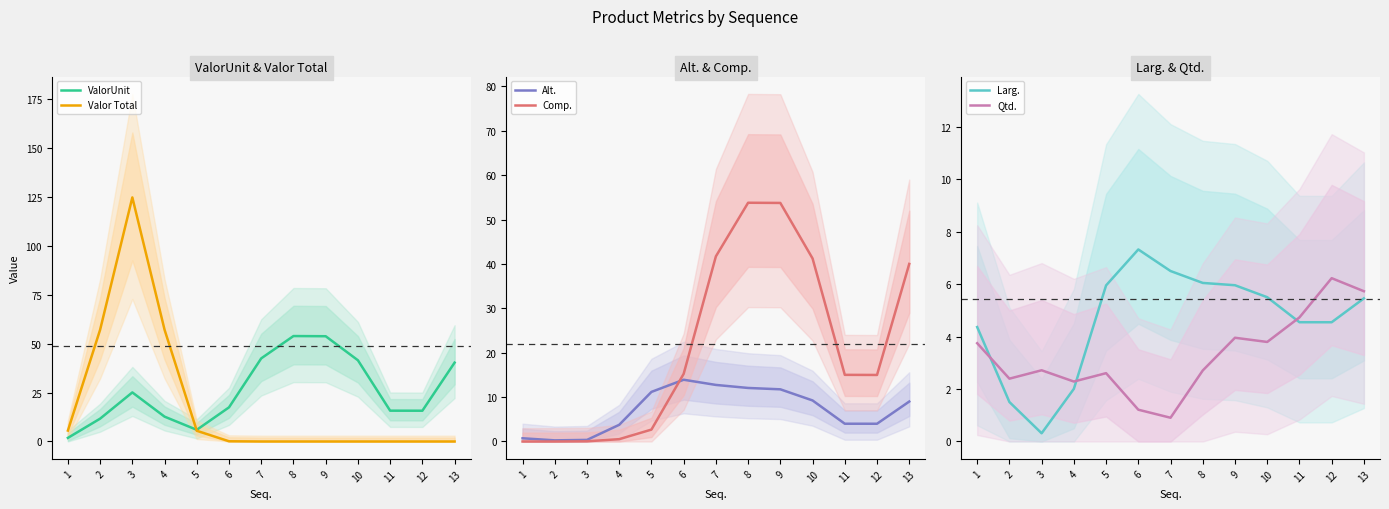

How many distinct data groups are displayed?

6